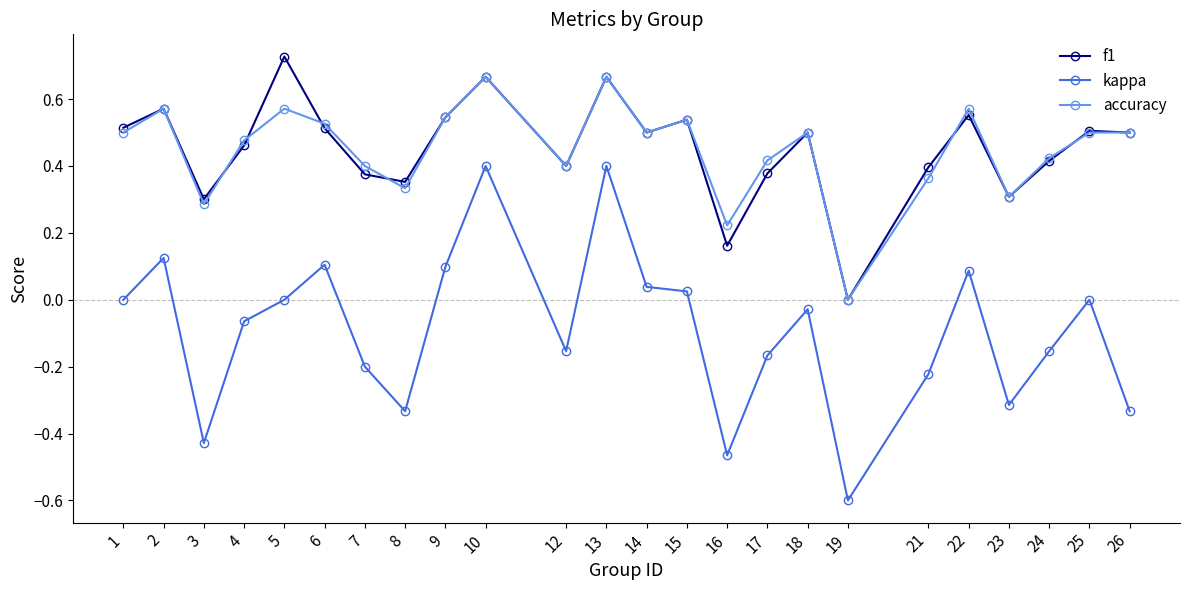

True or false: kappa and accuracy intersect in this chart.

False